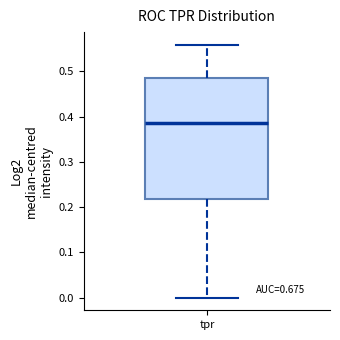

Read this box plot against the y-axis: the position of the median line, the range covered by the box, and the ends of both whiskers. The values are not printed on the chart, so give them approximately, as read against the axis.

median 0.39, box 0.22 to 0.48, whiskers 0.00 to 0.56